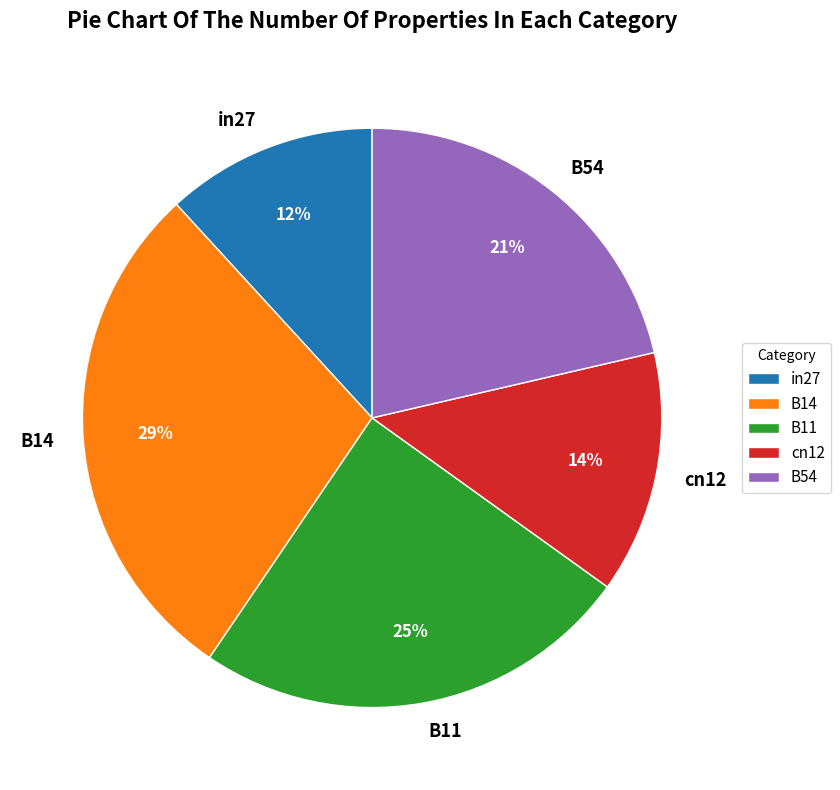

The B11 slice represents 18% of the pie. True or false?

False